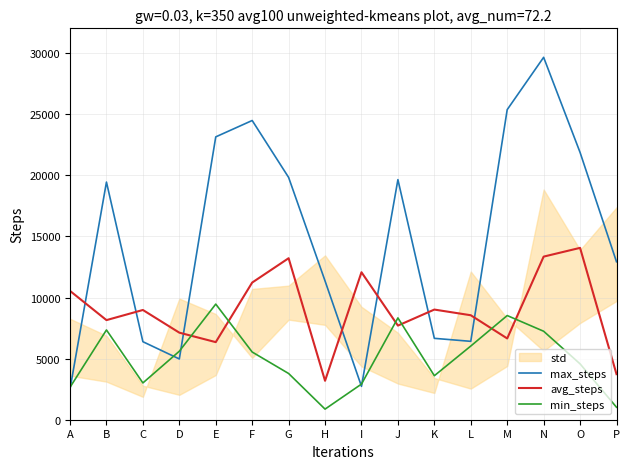

Which category has the lowest value across all series?

H